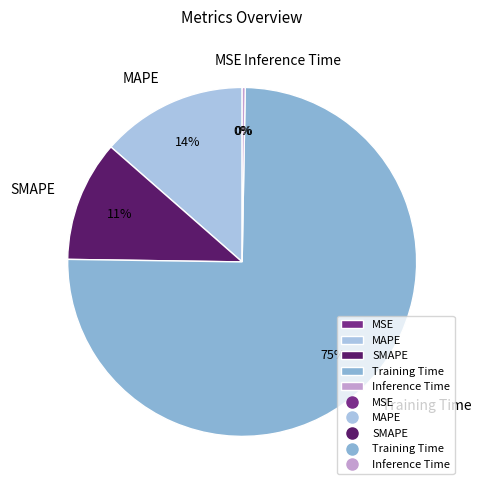

Is there any slice that represents more than half of the pie?

Yes